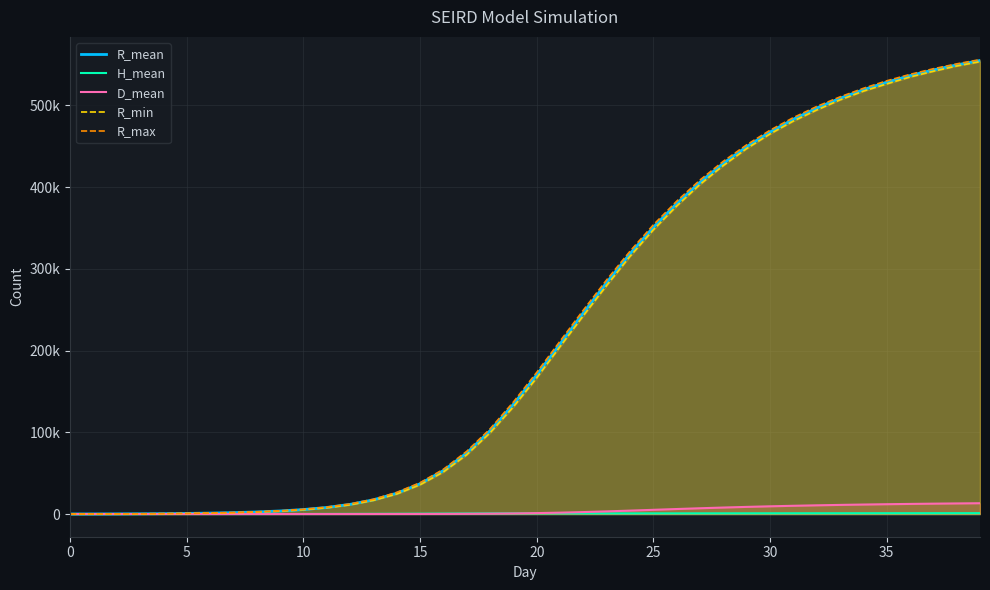

True or false: R_min and R_mean cross at least once.

False